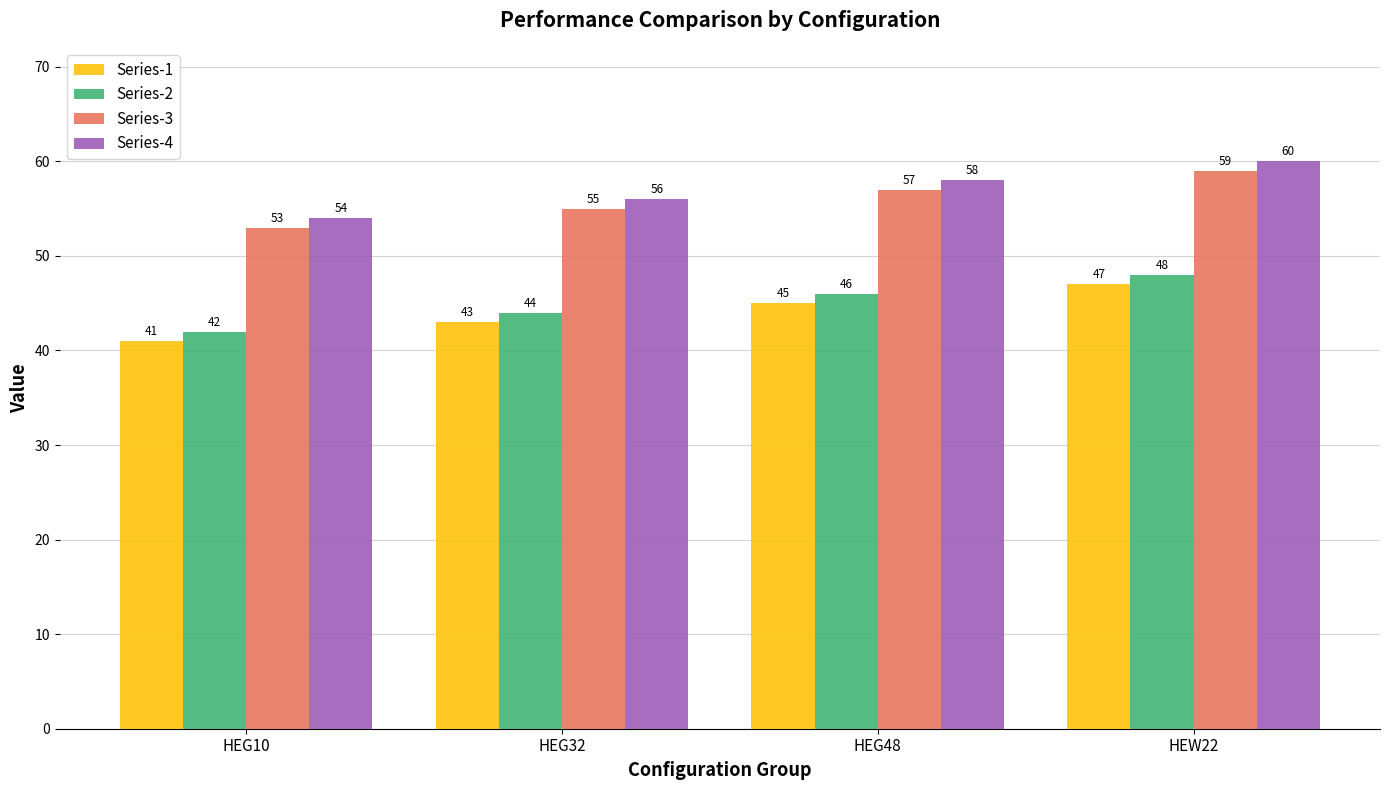

How many categories are shown in the chart?

4